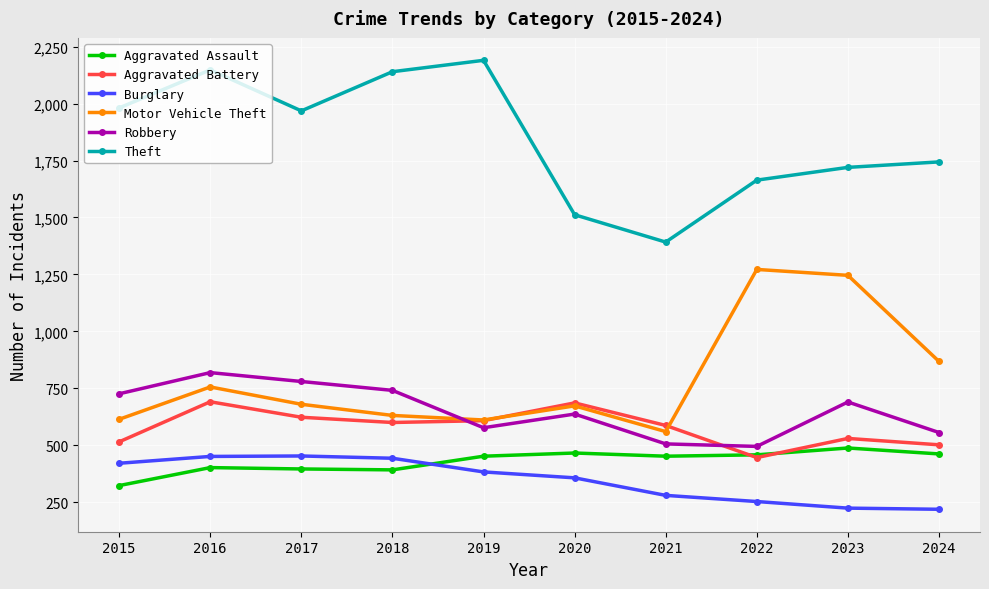

What is the spread (max minus min) of values at 2018?

1748